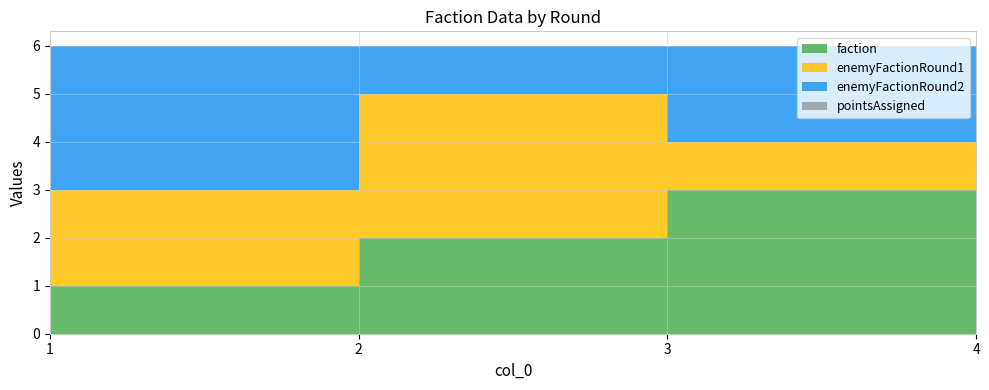

Reading right to left, transcribe all the data shown in this chart.

faction: 4	3	2	1
enemyFactionRound1: 0	1	3	2
enemyFactionRound2: 0	2	1	3